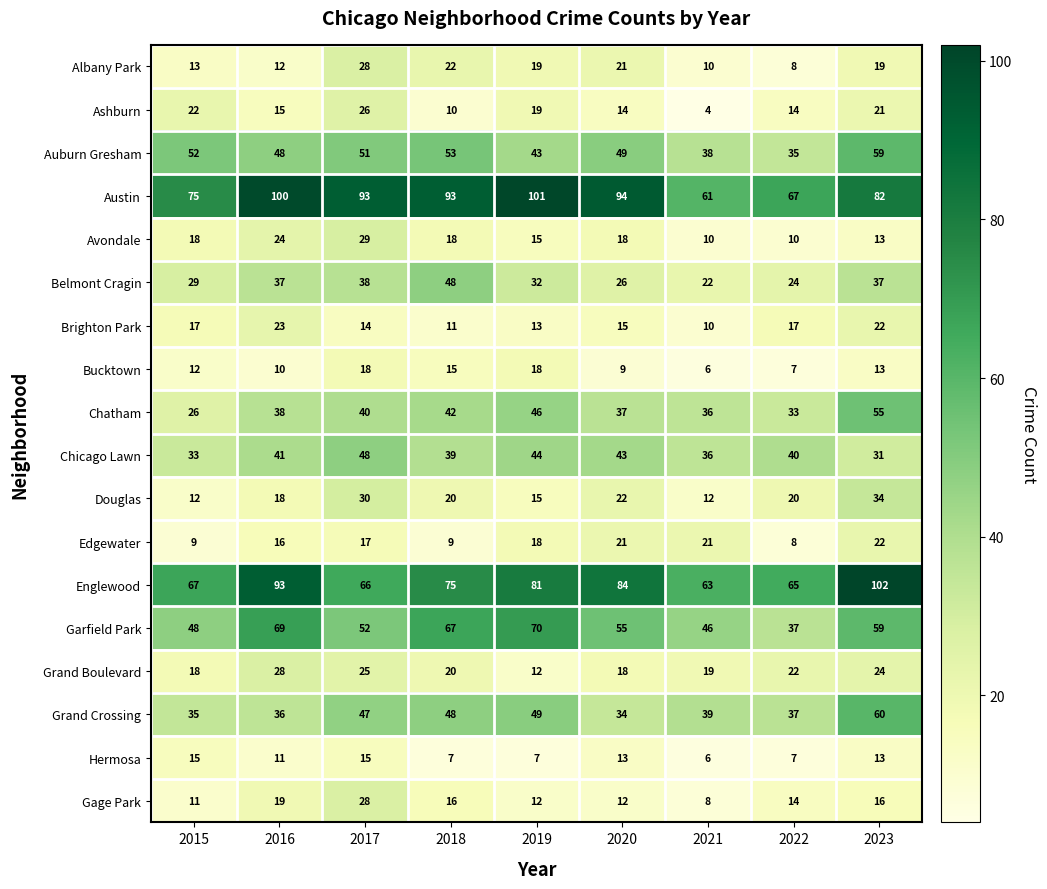

At how many categories does at least one series exceed 36?

9